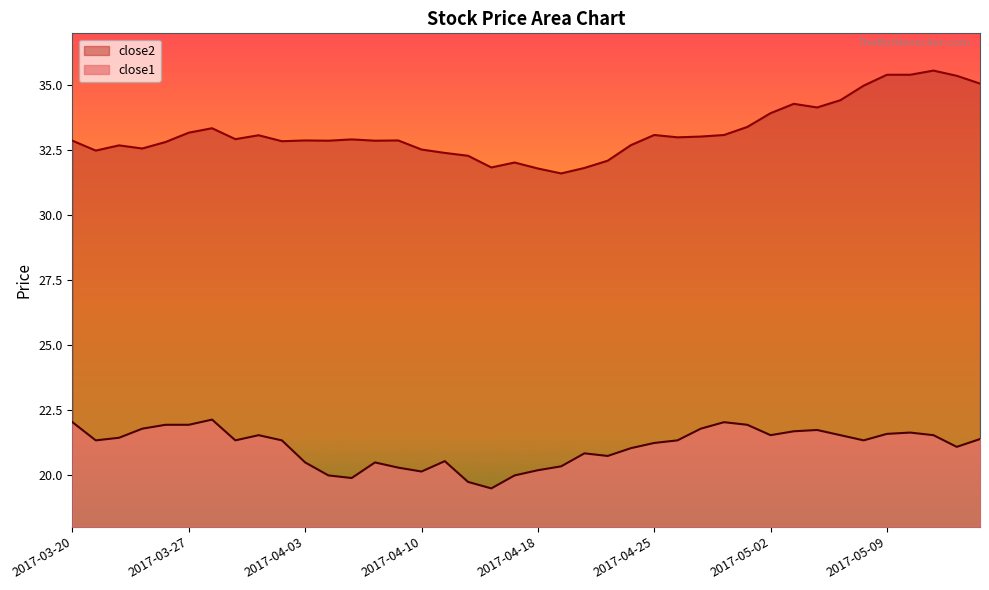

At which label does close2 first exceed 32?

2017-03-20